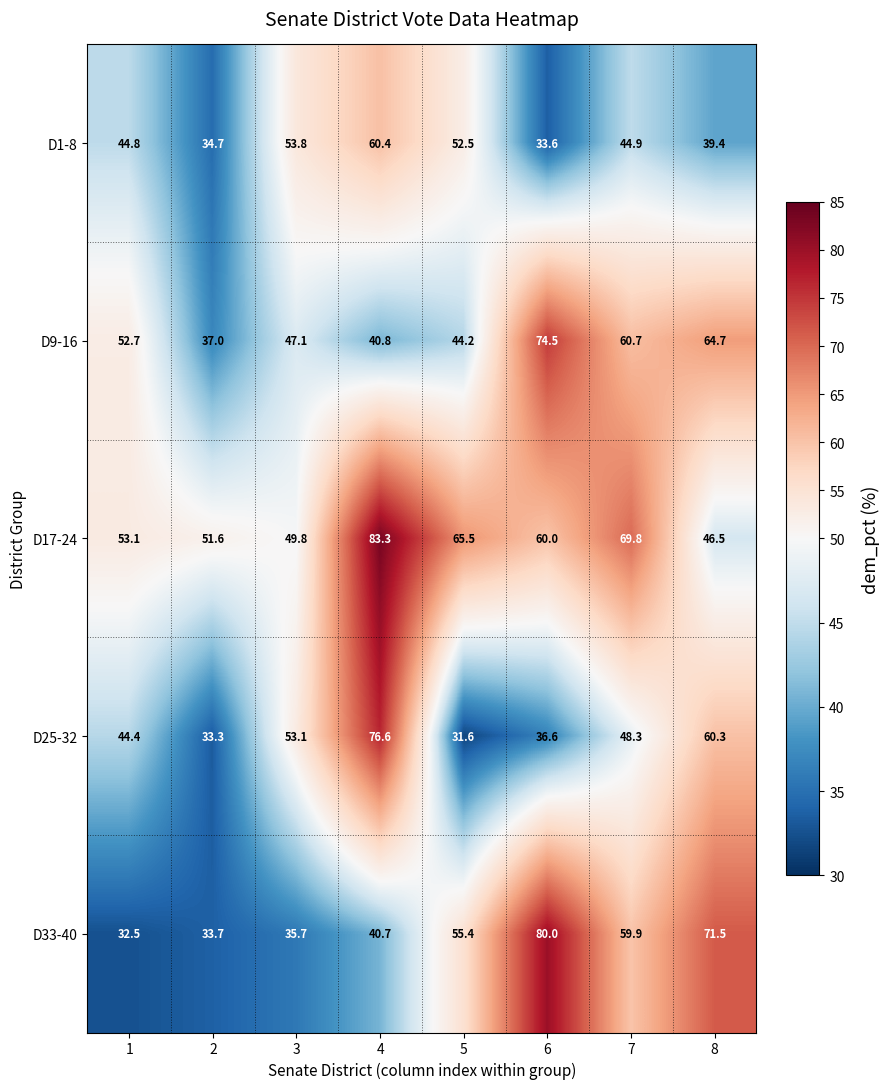

At 4, list the series in order from largest to smallest.

D17-24, D25-32, D1-8, D9-16, D33-40